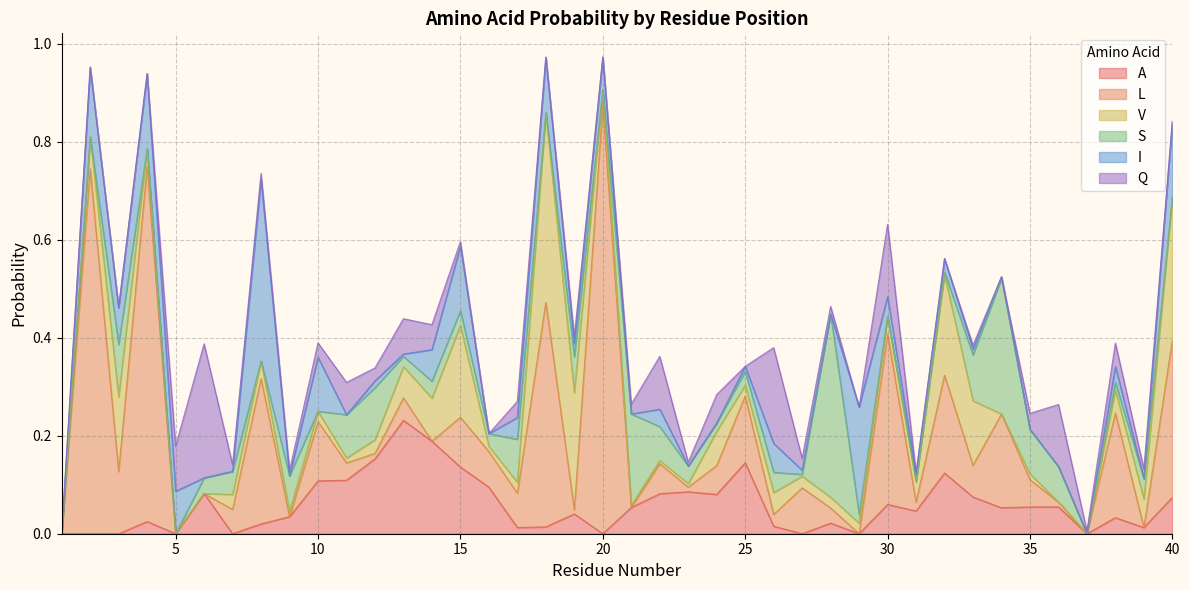

What is the spread (max minus min) of values at 27?

0.1